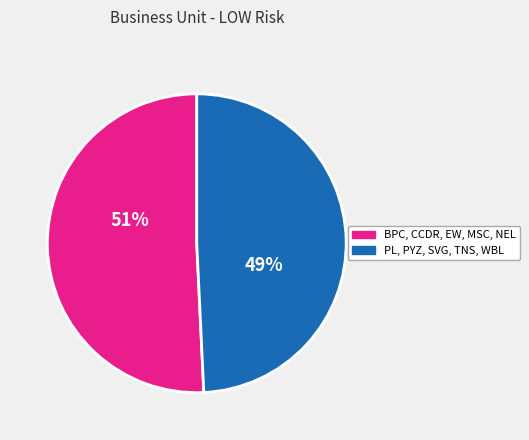

Is there any slice that represents more than half of the pie?

Yes